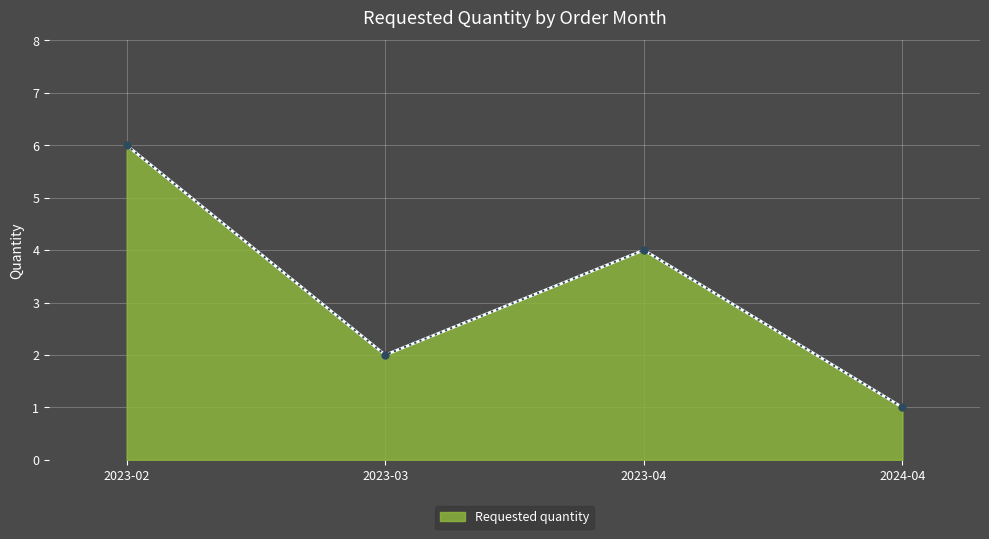

Reading right to left, list all the values displayed in this chart.

1	4	2	6